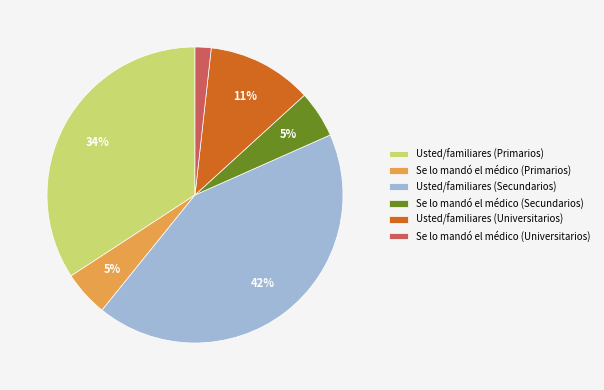

How many segments does this pie chart have?

6